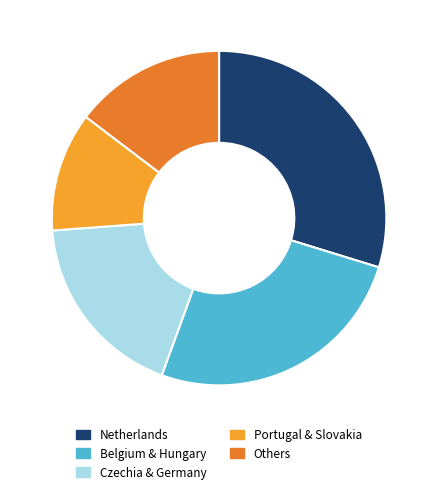

How many segments does this pie chart have?

5